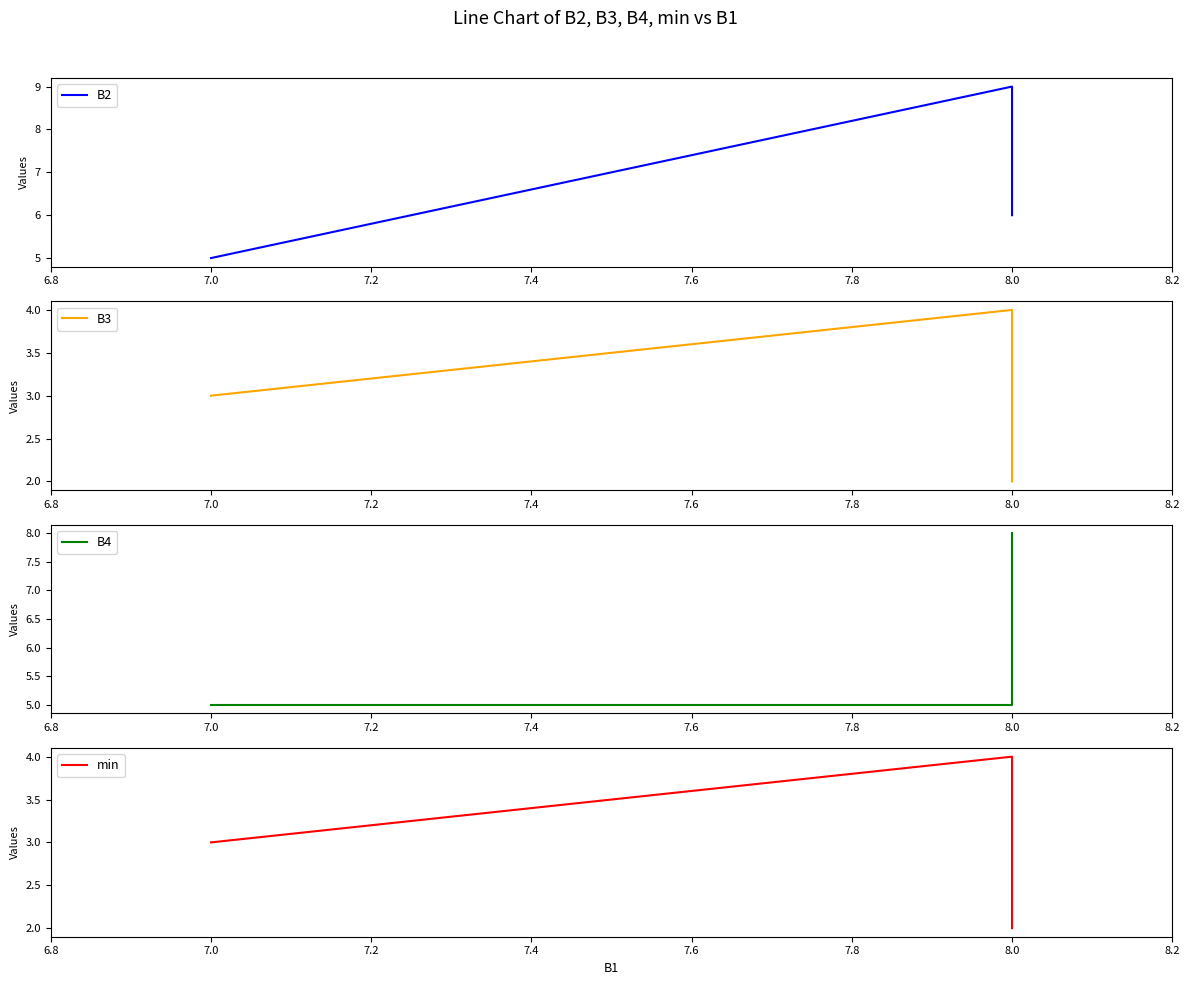

At how many categories does at least one series exceed 3?

3